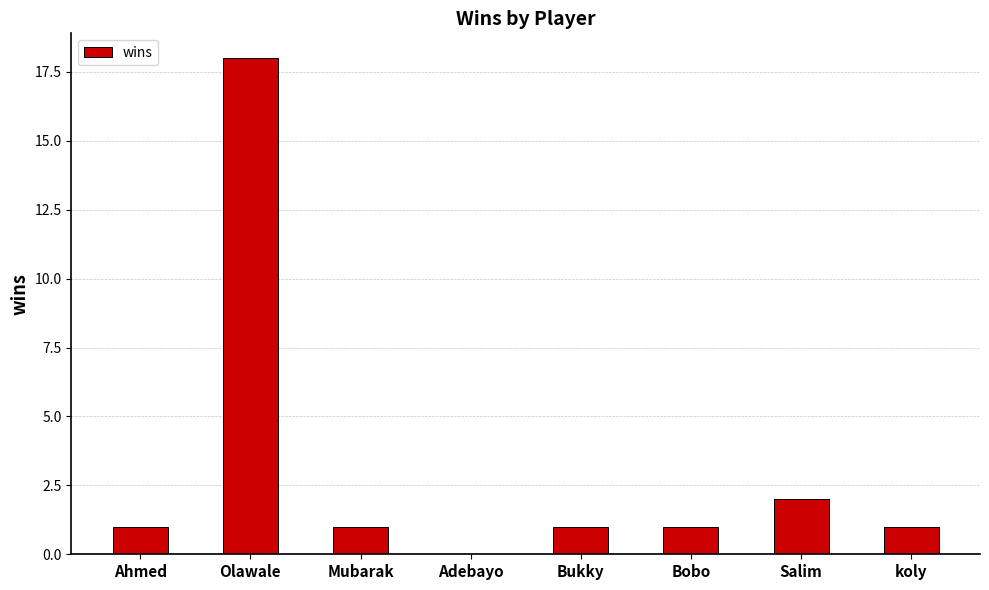

Which has a higher value, Ahmed or Salim?

Salim